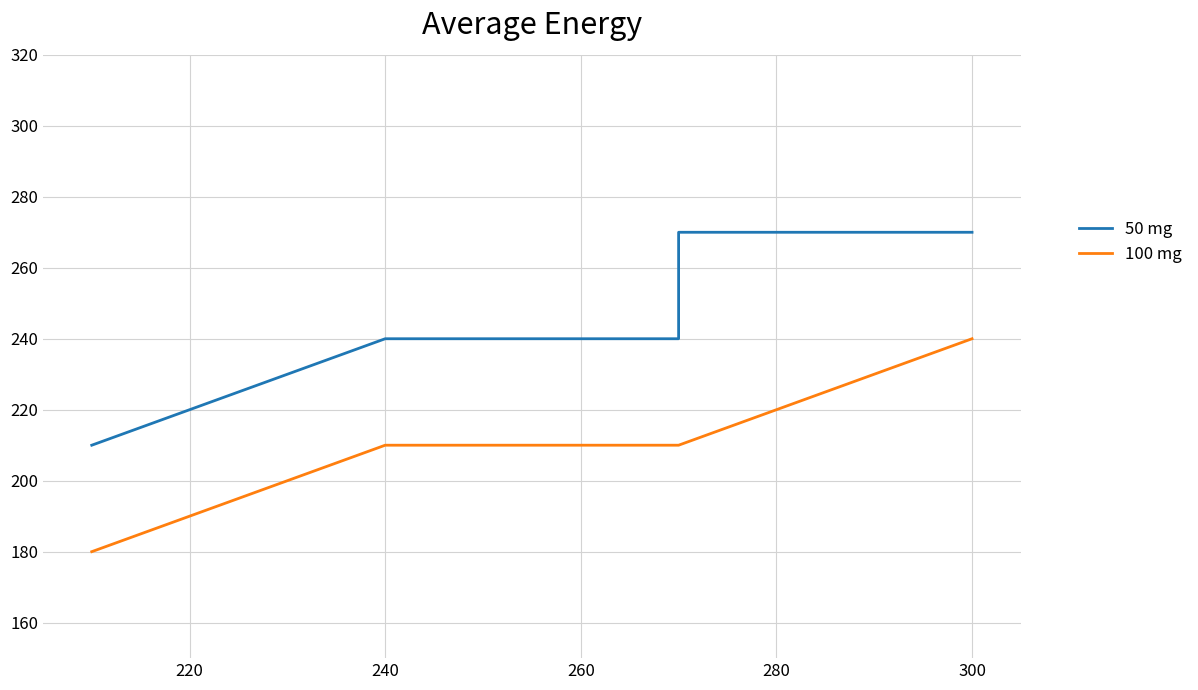

How many categories are shown in the chart?

5